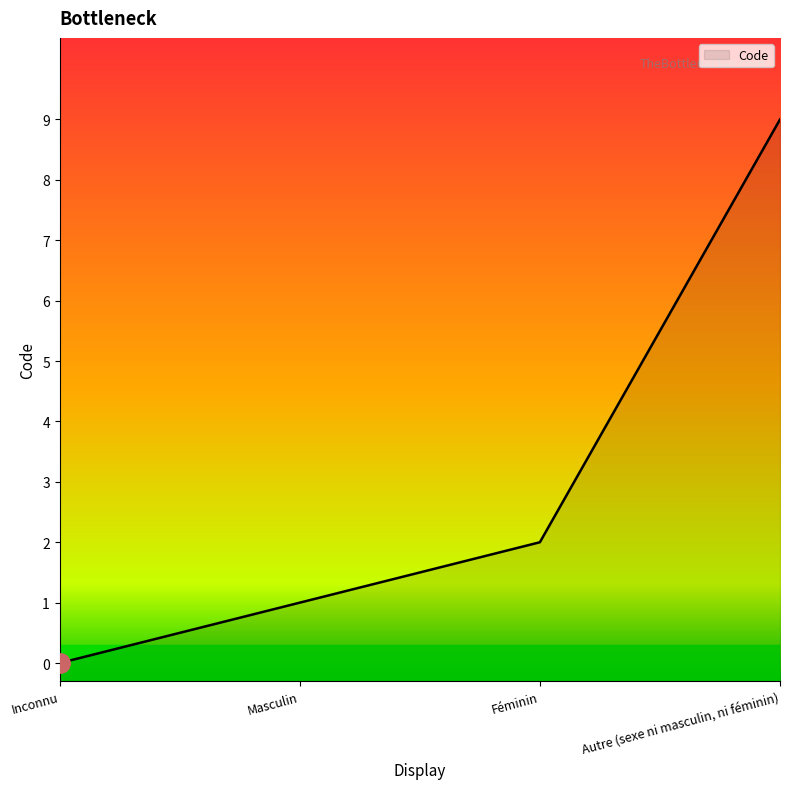

Reading right to left, what are all the values shown in this chart?

Autre (sexe ni masculin, ni féminin)=9	Féminin=2	Masculin=1	Inconnu=0